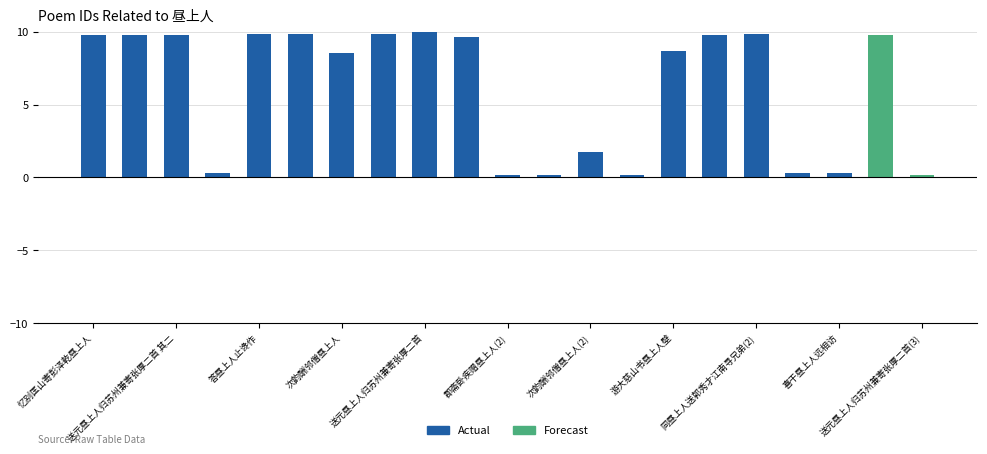

What is the average value?

6.2